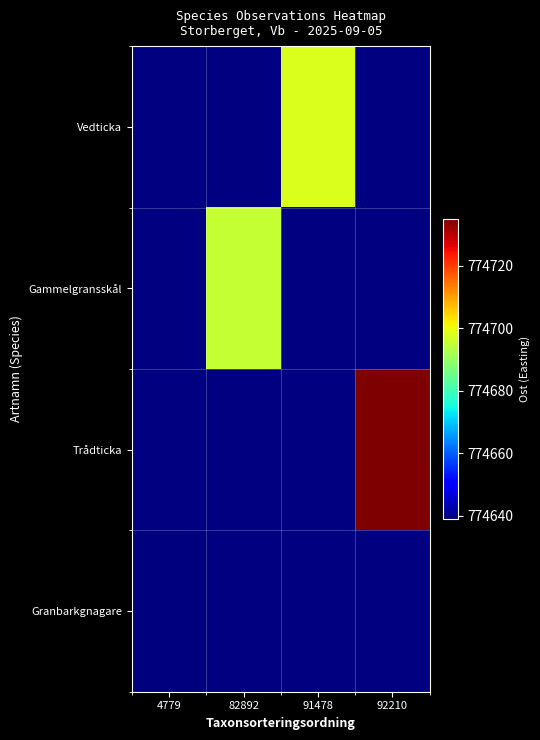

At which category does the chart reach its peak across all series?

92210